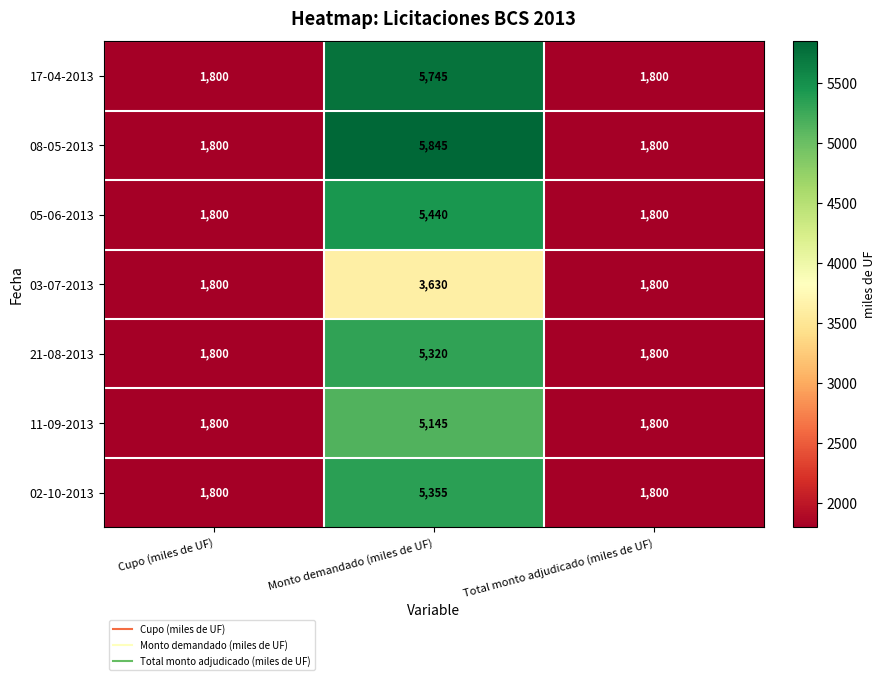

How many data points does each series have?

3